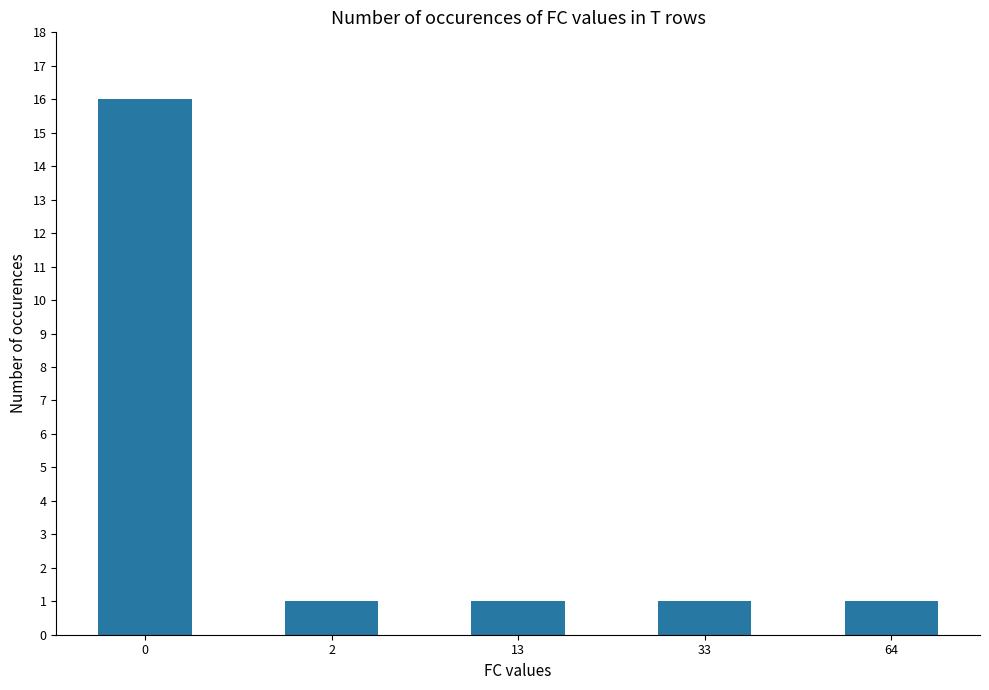

Reading left to right, transcribe all the data shown in this chart.

0=16	2=1	13=1	33=1	64=1